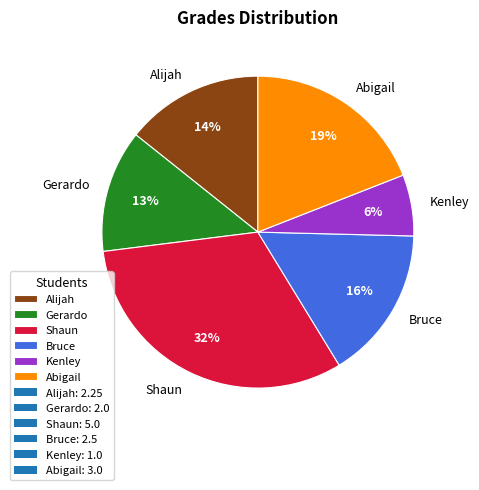

To the nearest percent, what percentage of the pie is Alijah?

14%